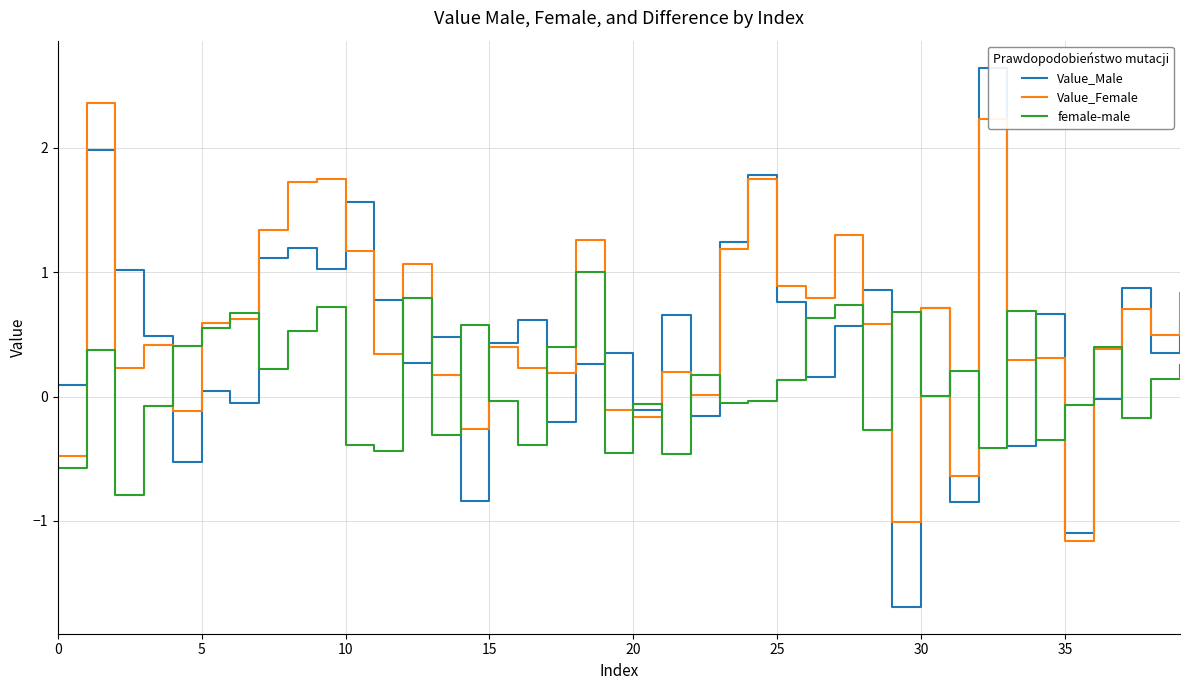

Rank the series by their maximum value, from lowest to highest.

female-male, Value_Female, Value_Male